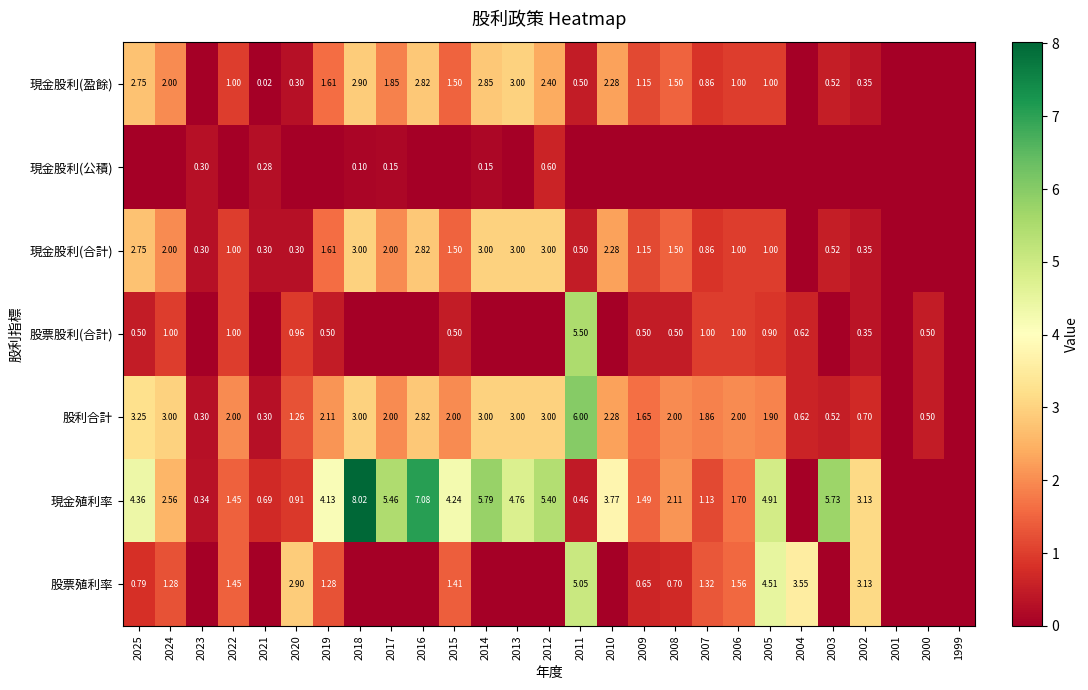

What is the greatest value displayed?

8.0